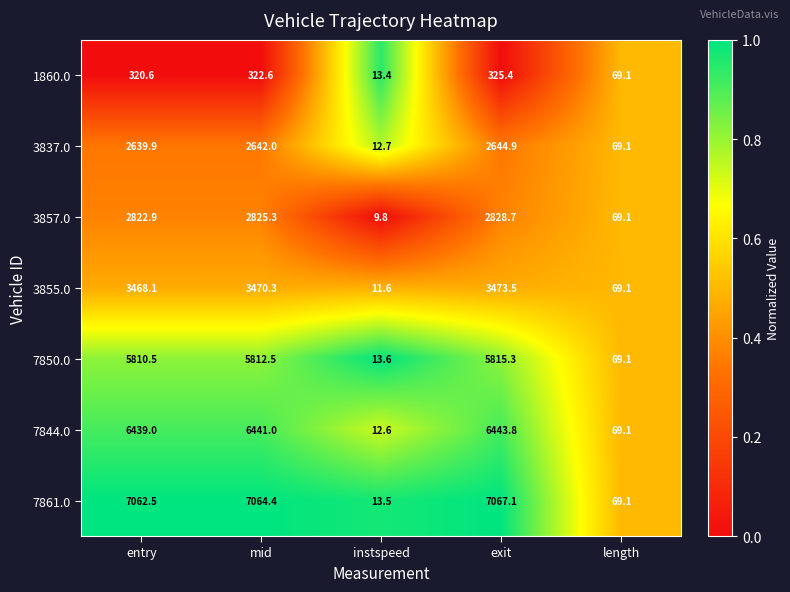

Which category has the lowest value across all series?

instspeed